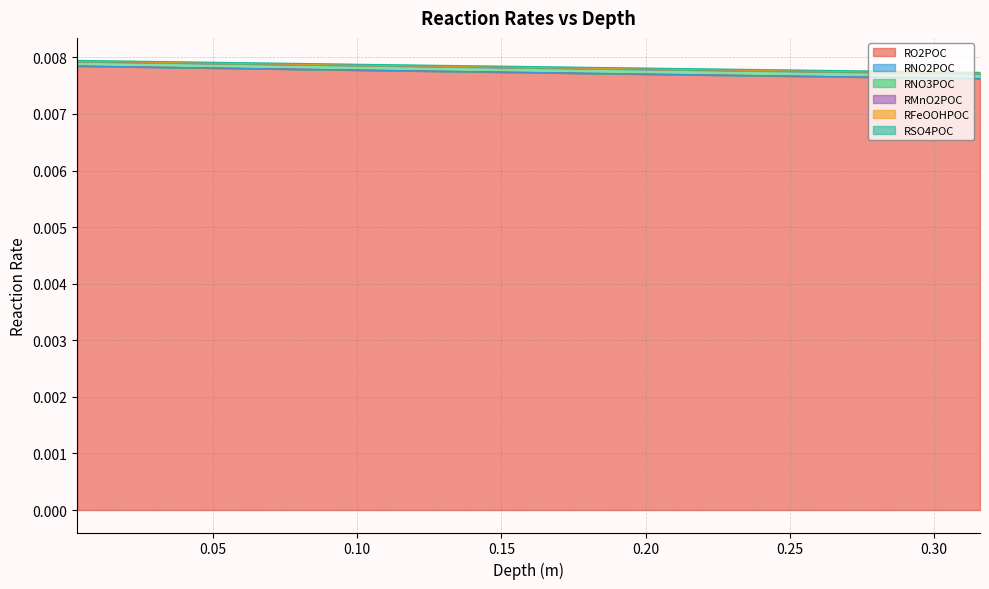

What is the sum of all RMnO2POC values?

0.3